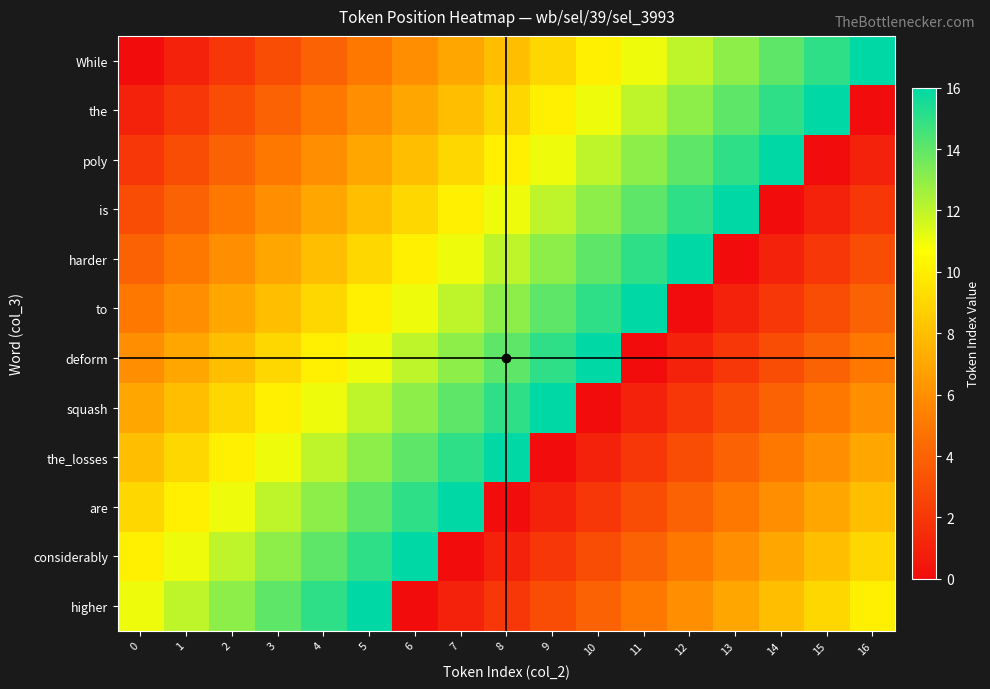

Count the number of data series in this chart.

12